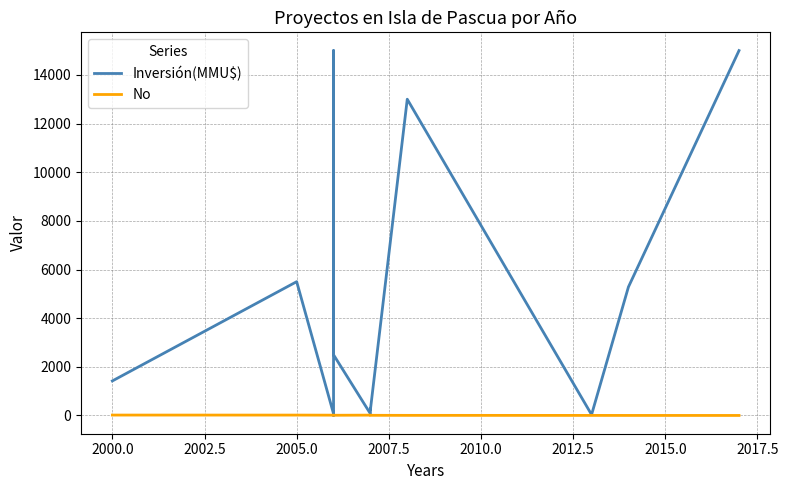

At how many categories does at least one series exceed 8678?

3